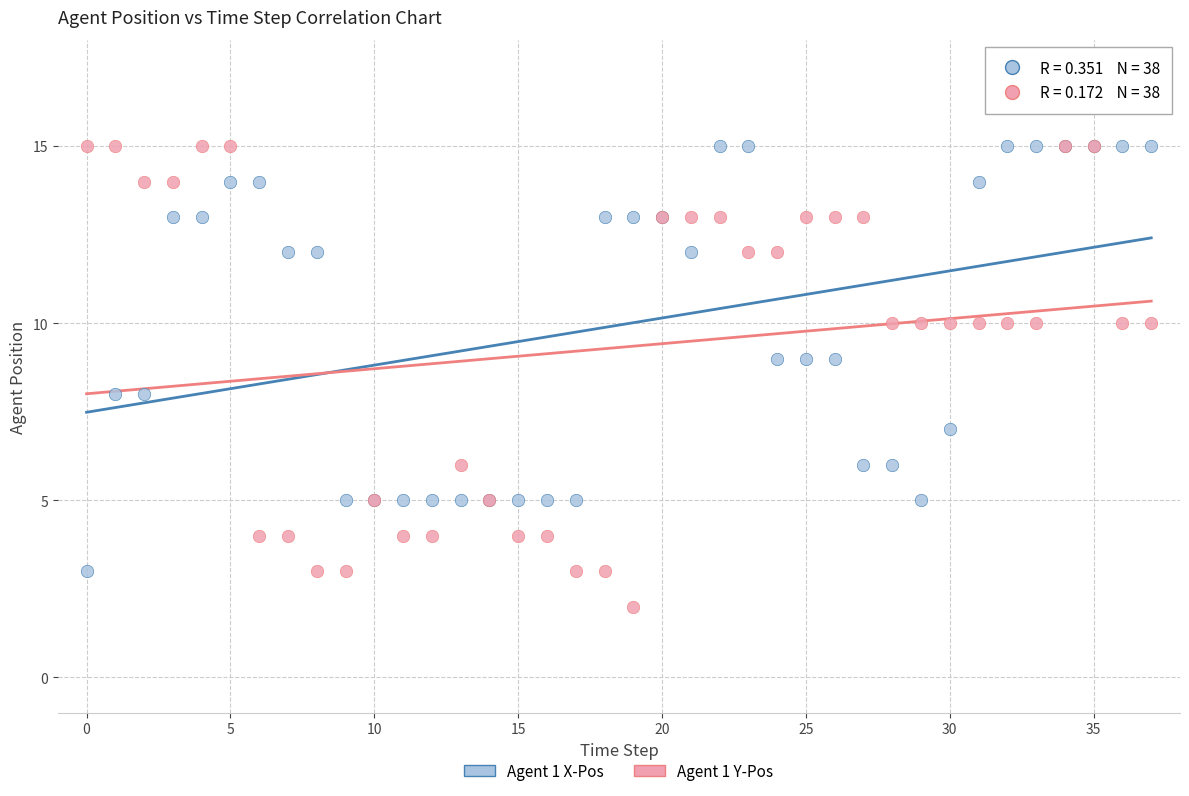

What are all the series names shown in the legend?

Agent 1 X-Pos, Agent 1 Y-Pos